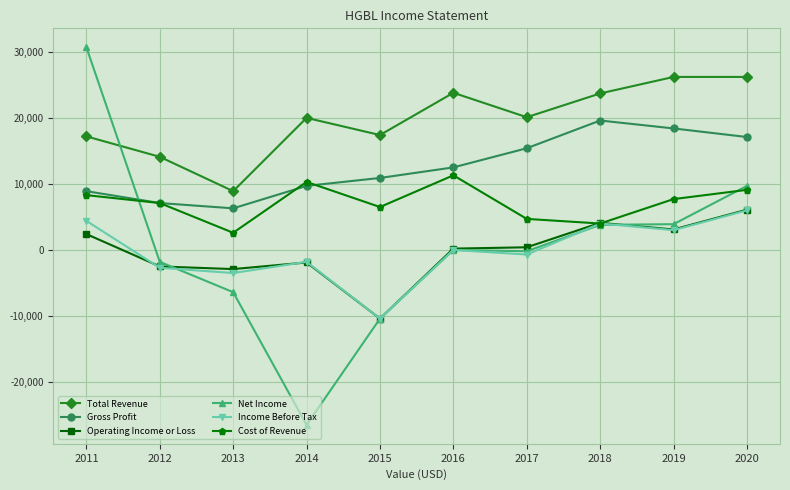

How many lines are shown in the chart?

6